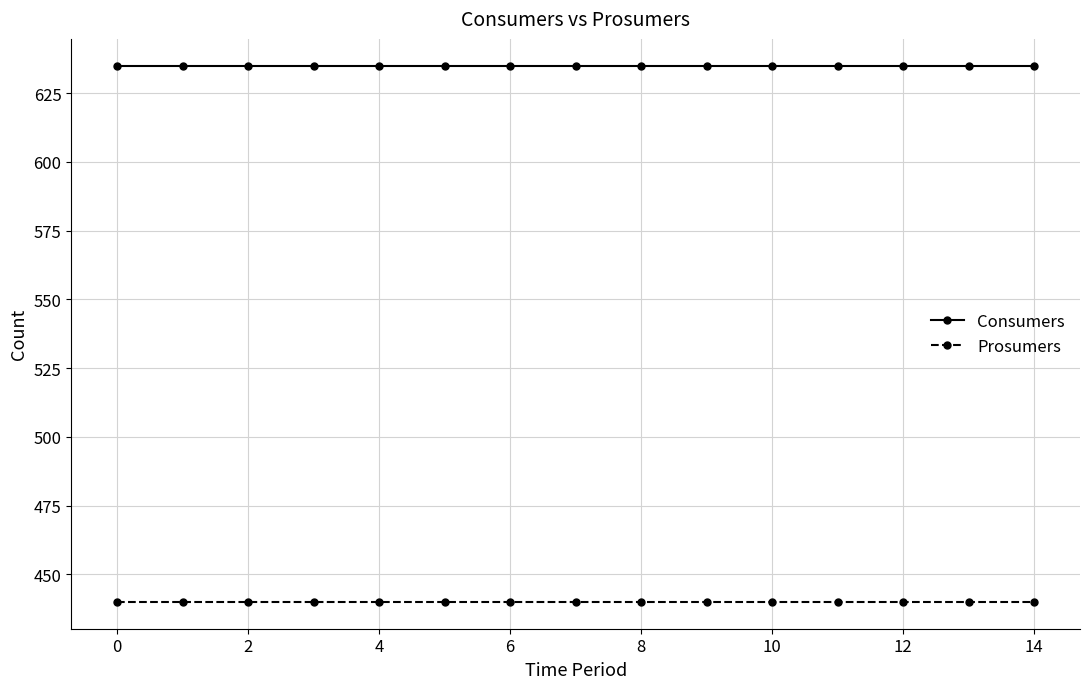

Is this an area chart (filled region under the line)?

No